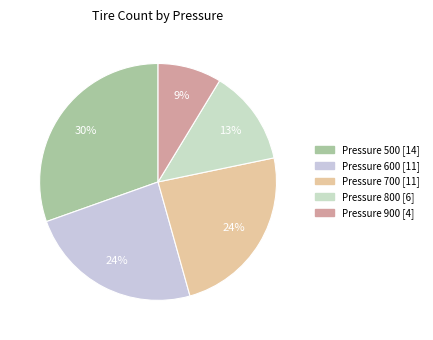

To the nearest percent, what is the average slice percentage?

20%